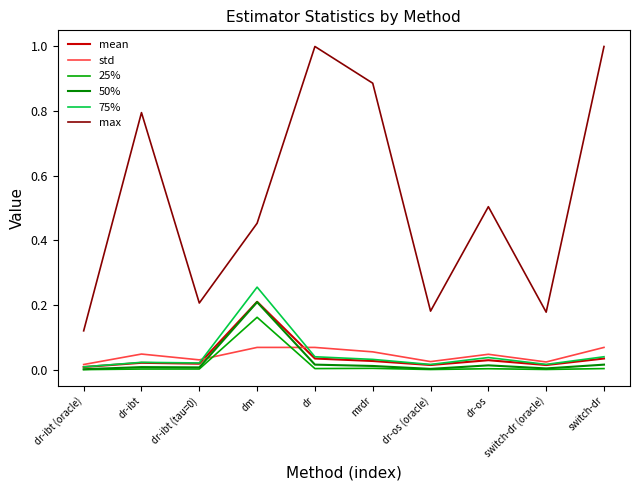

Which series has the largest total across all categories?

max